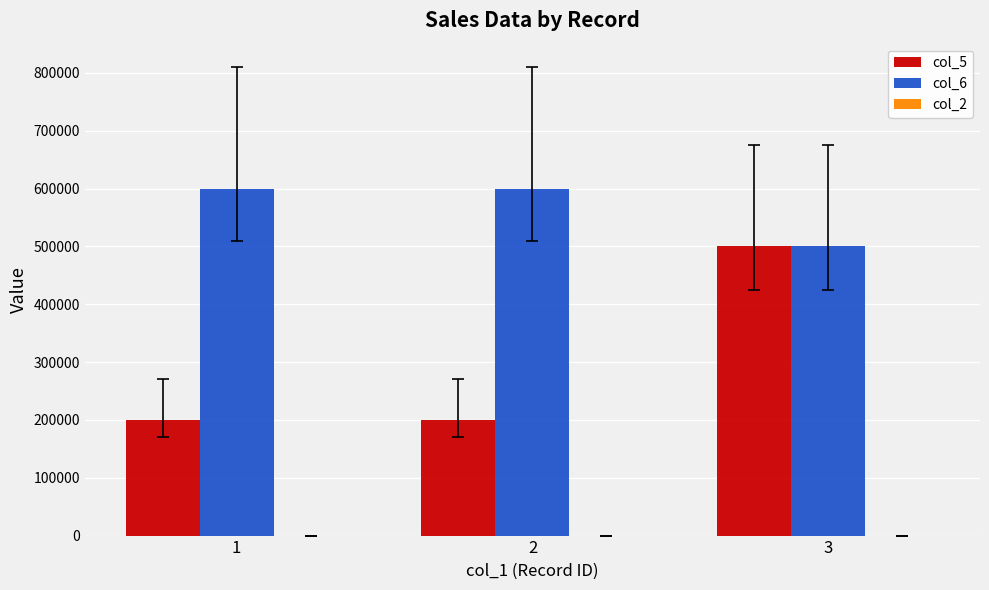

Is the value of col_5 at 3 greater than the value of col_6 at 1?

No